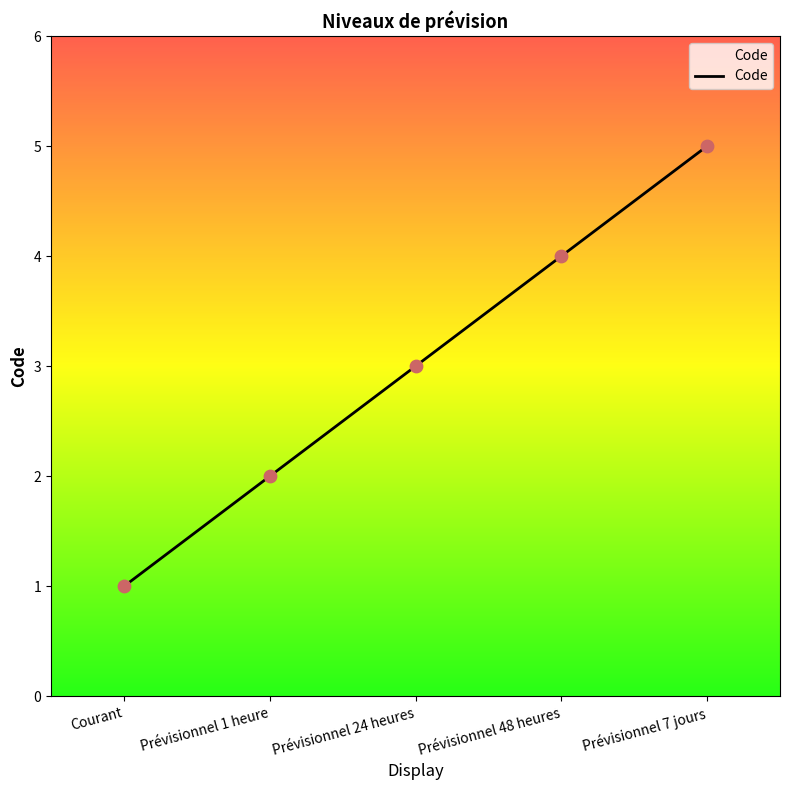

What is the ratio of the value at Prévisionnel 48 heures to the value at Prévisionnel 24 heures?

1.3